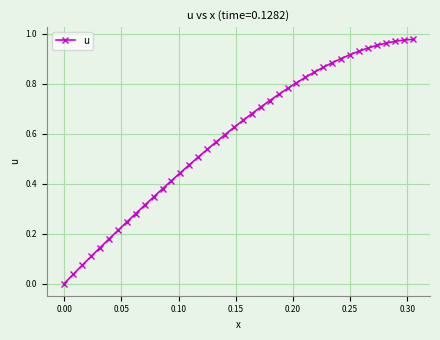

What is the sum of all values?

23.6